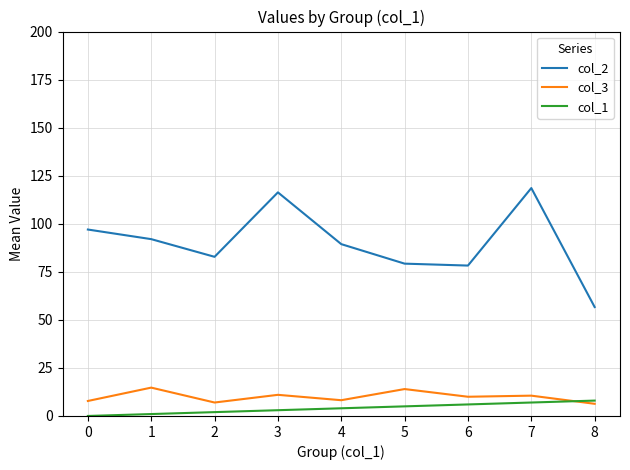

True or false: col_1 and col_2 cross at least once.

False